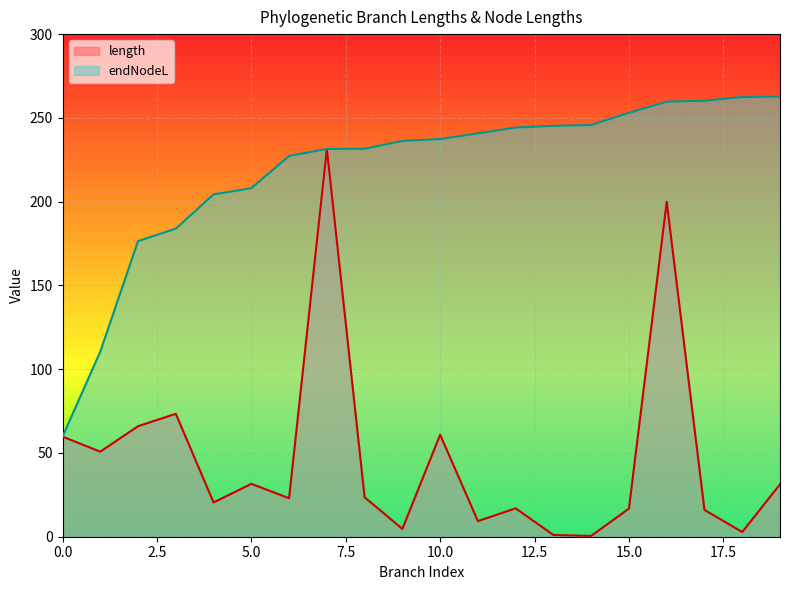

How many series are shown in this chart?

2